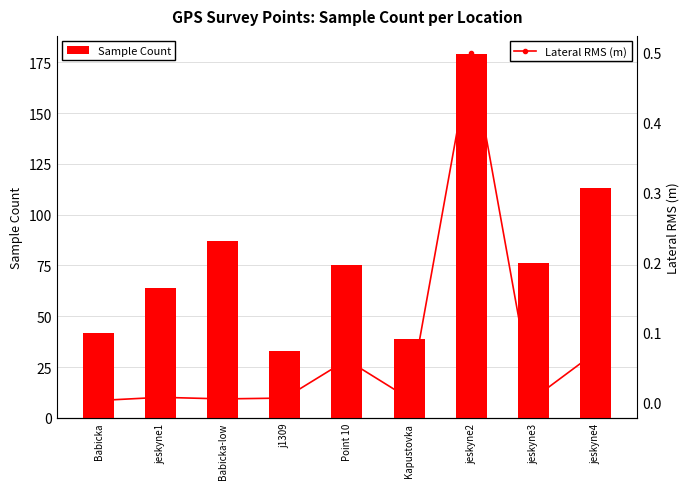

What is the difference between the maximum and minimum values in the Sample Count series?

146